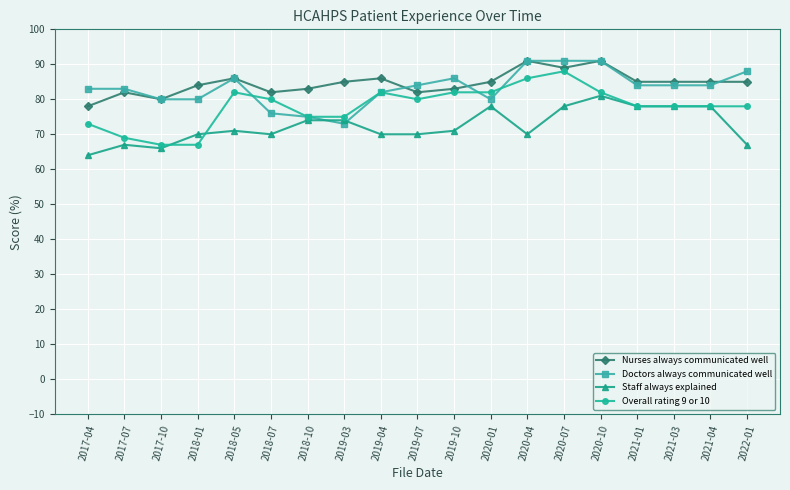

True or false: Staff always explained has more than 0 interior local peaks.

True